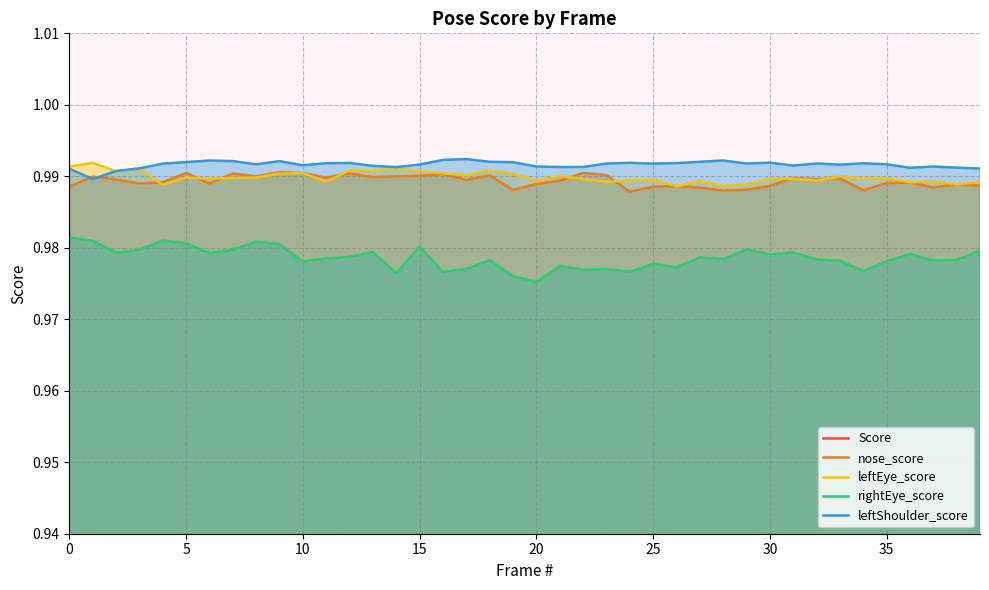

Rank the series by their maximum value, from lowest to highest.

Score, rightEye_score, nose_score, leftEye_score, leftShoulder_score